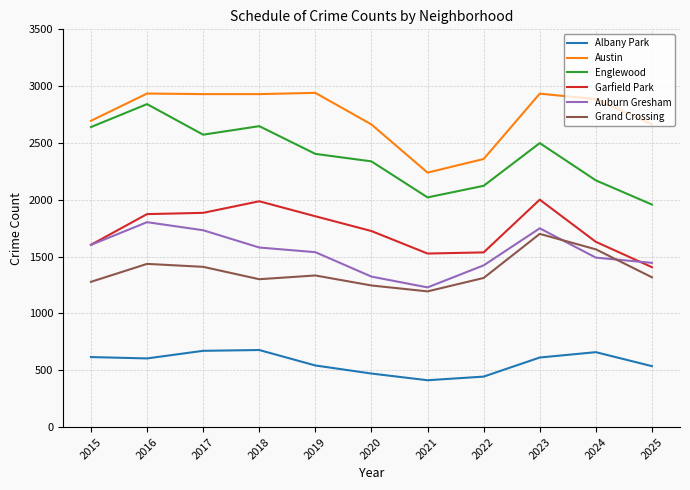

Is it true that Grand Crossing equals 2285 at 2019?

False